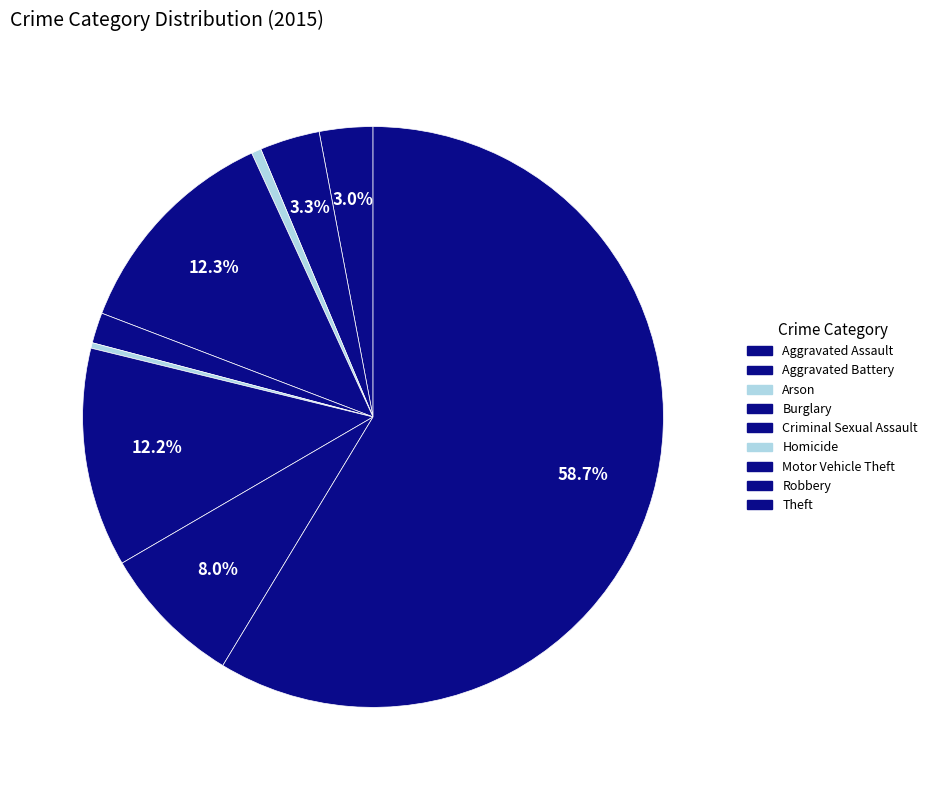

To the nearest percent, what is the combined percentage of Aggravated Battery and Robbery?

11%